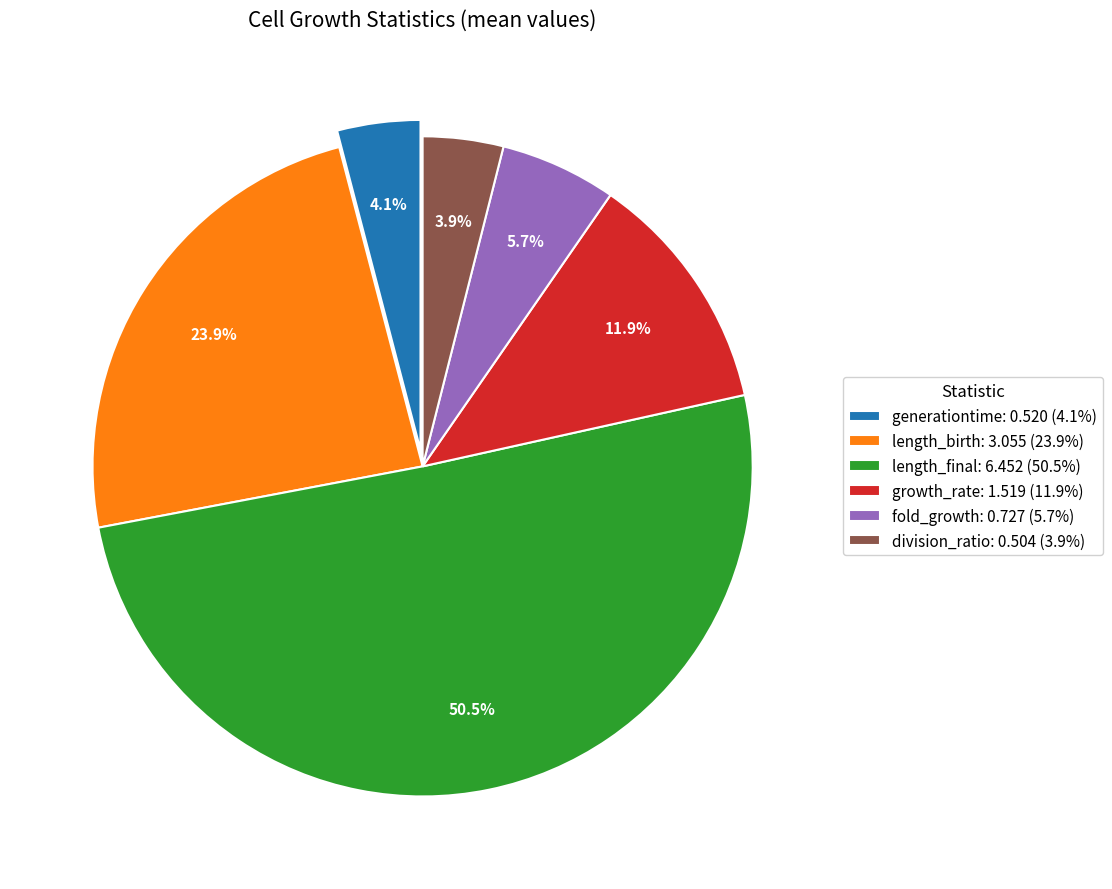

What is the ratio of the value at generationtime to the value at length_birth?

0.2